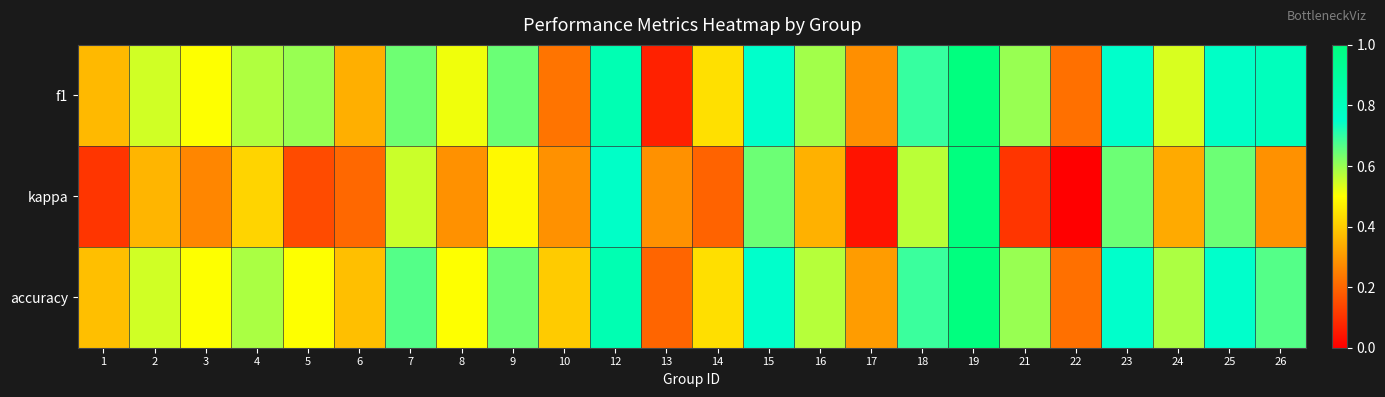

What is the difference between the highest and lowest values at 14?

0.2